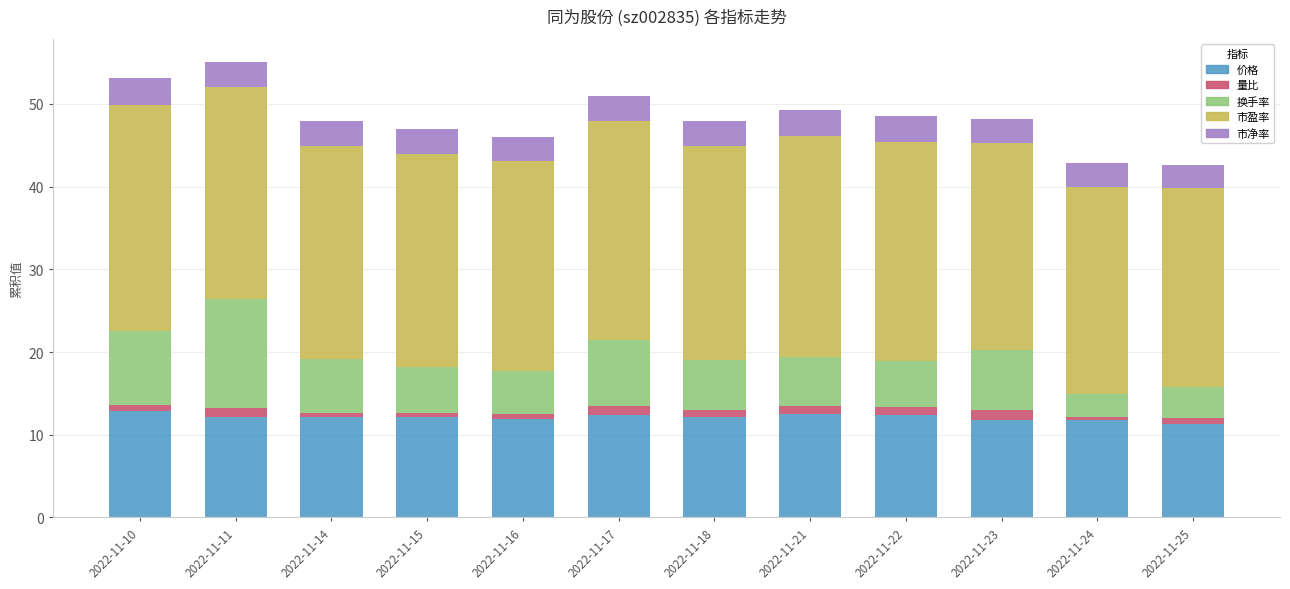

True or false: 价格 has a value of 12.1 at 2022-11-14.

True